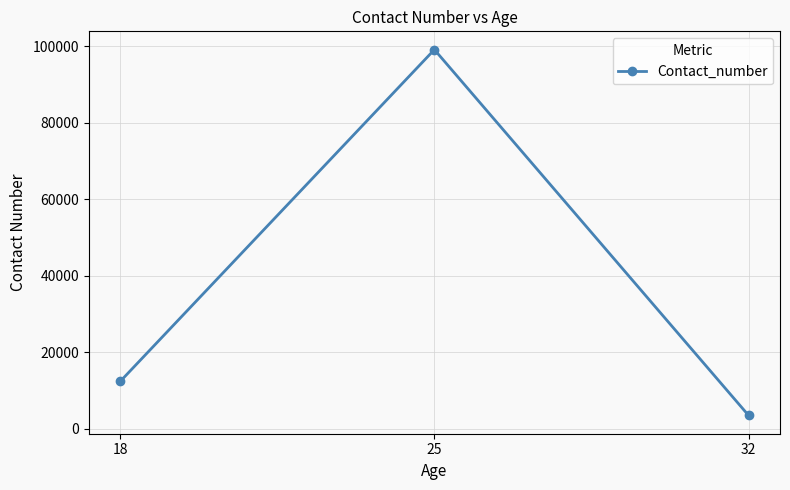

What is the ratio of the value at 18 to the value at 32?

3.6